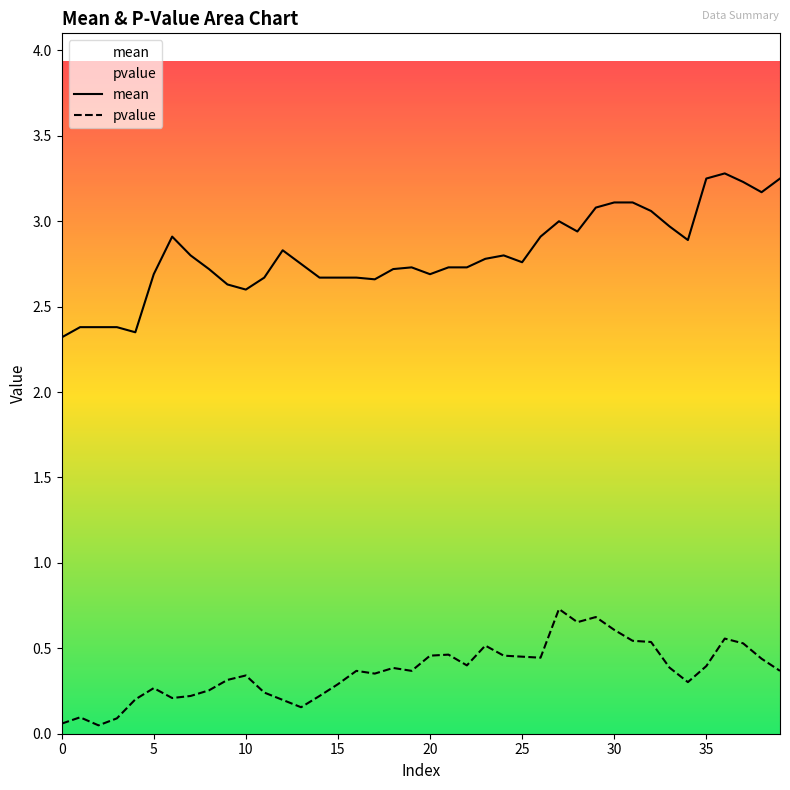

Reading left to right, list all the values displayed in this chart.

mean: 2.3	2.4	2.4	2.4	2.4	2.7	2.9	2.8	2.7	2.6	2.6	2.7	2.8	2.8	2.7	2.7	2.7	2.7	2.7	2.7	2.7	2.7	2.7	2.8	2.8	2.8	2.9	3.0	2.9	3.1	3.1	3.1	3.1	3.0	2.9	3.2	3.3	3.2	3.2	3.2
pvalue: 0.1	0.1	0.0	0.1	0.2	0.3	0.2	0.2	0.3	0.3	0.3	0.2	0.2	0.2	0.2	0.3	0.4	0.4	0.4	0.4	0.5	0.5	0.4	0.5	0.5	0.5	0.4	0.7	0.7	0.7	0.6	0.5	0.5	0.4	0.3	0.4	0.6	0.5	0.4	0.4